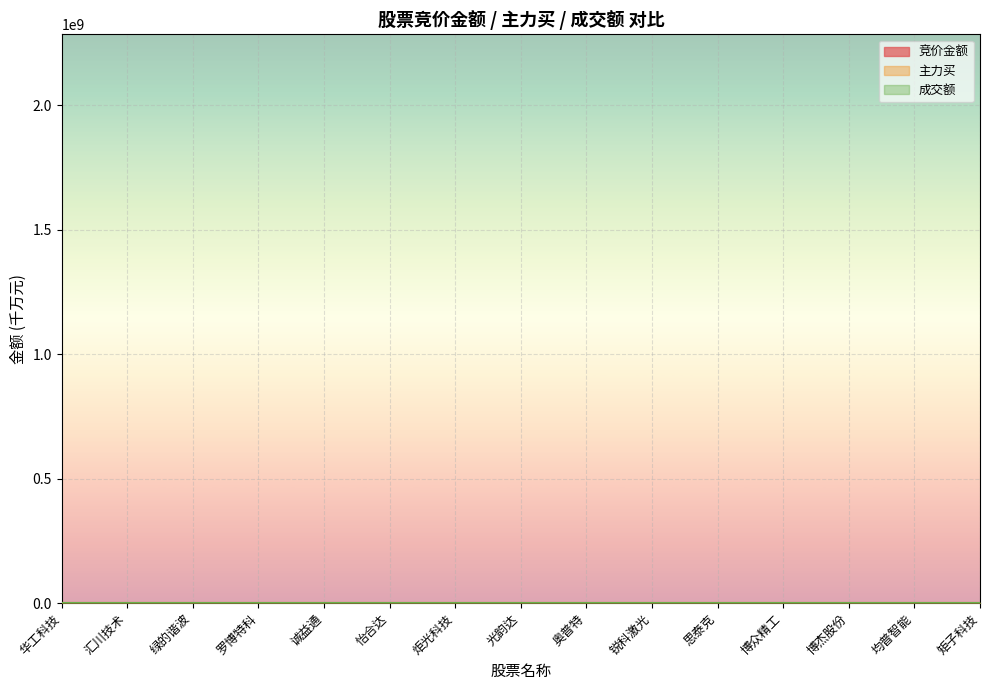

Rank the series by their maximum value, from highest to lowest.

成交额, 主力买, 竞价金额